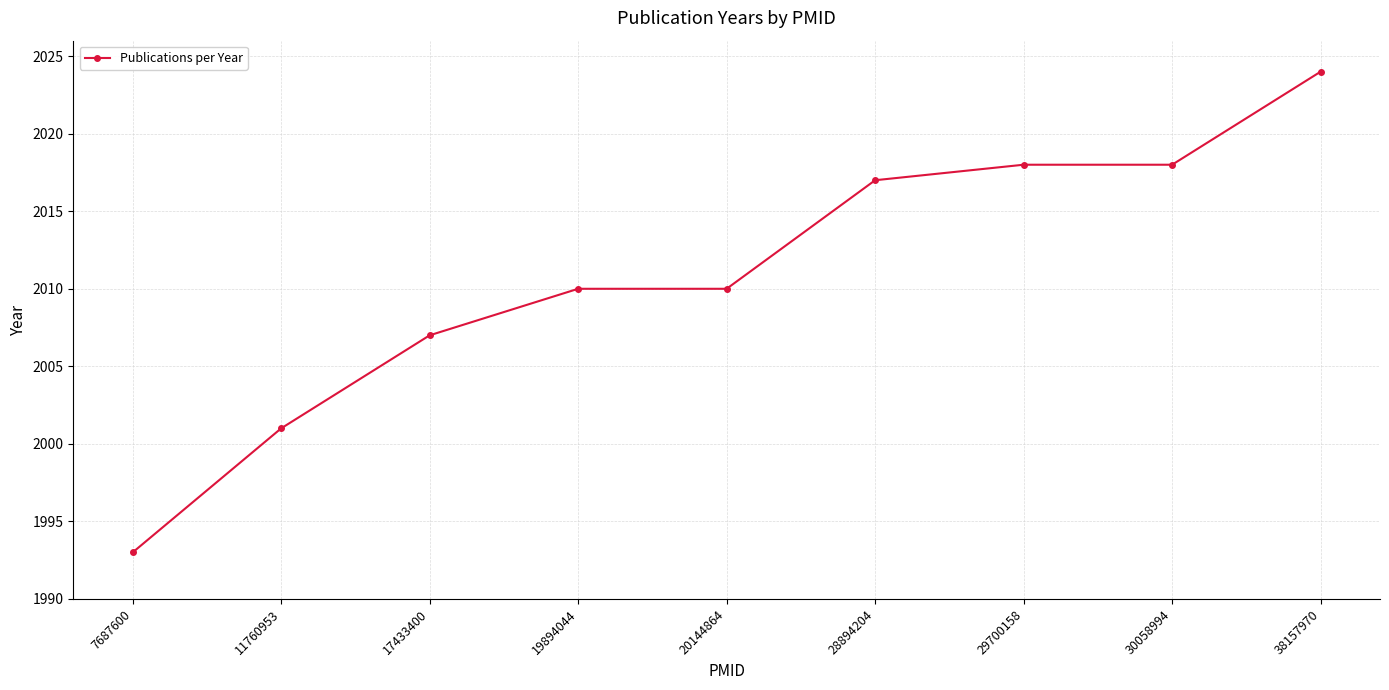

How many lines are shown in the chart?

1